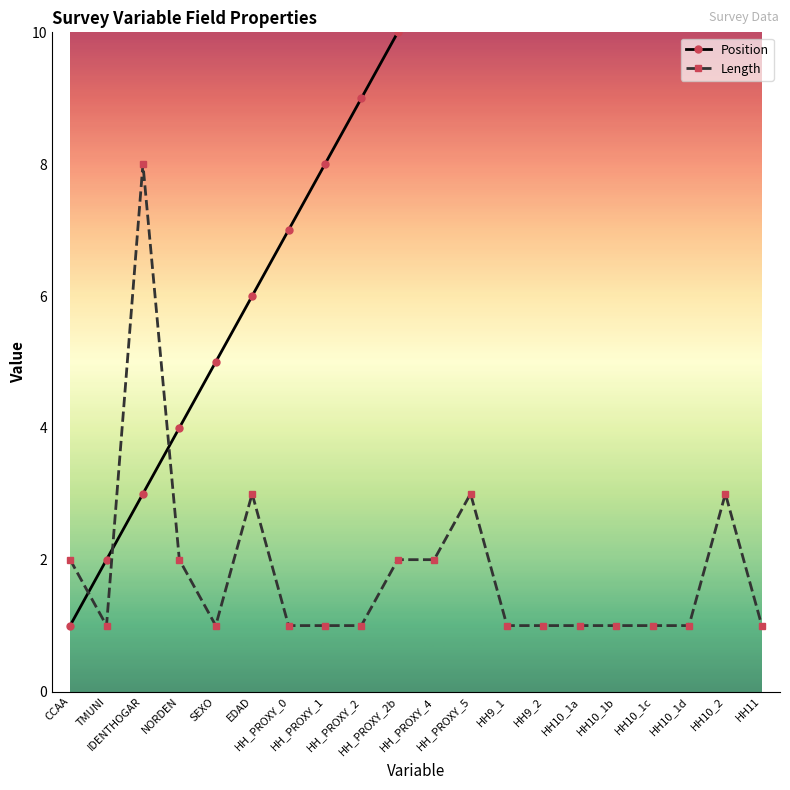

Is the value of Position at HH_PROXY_4 greater than the value of Length at HH_PROXY_4?

Yes